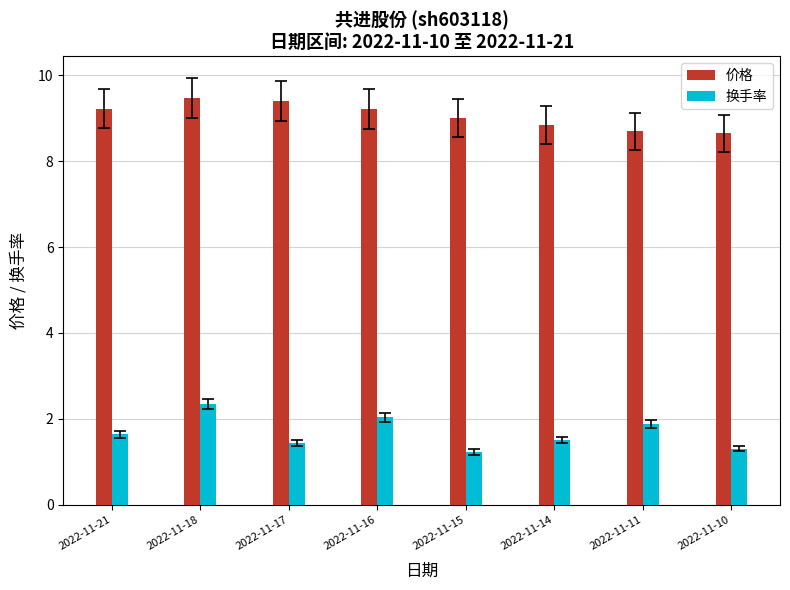

The 价格 series shows 8.7 at 2022-11-11. True or false?

True